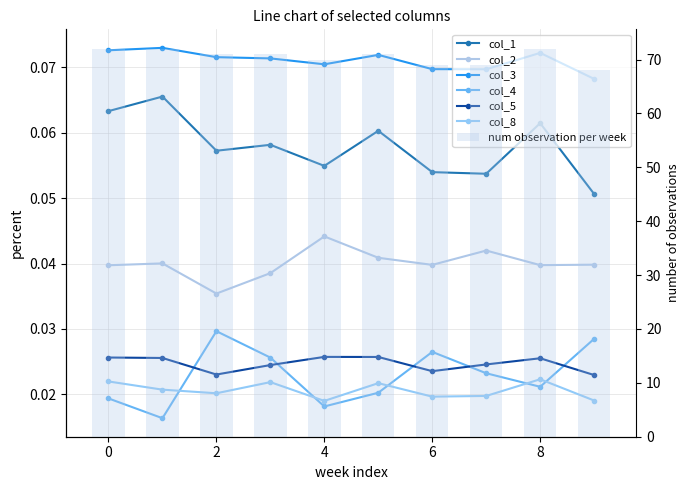

At which label does col_5 reach its minimum?

9